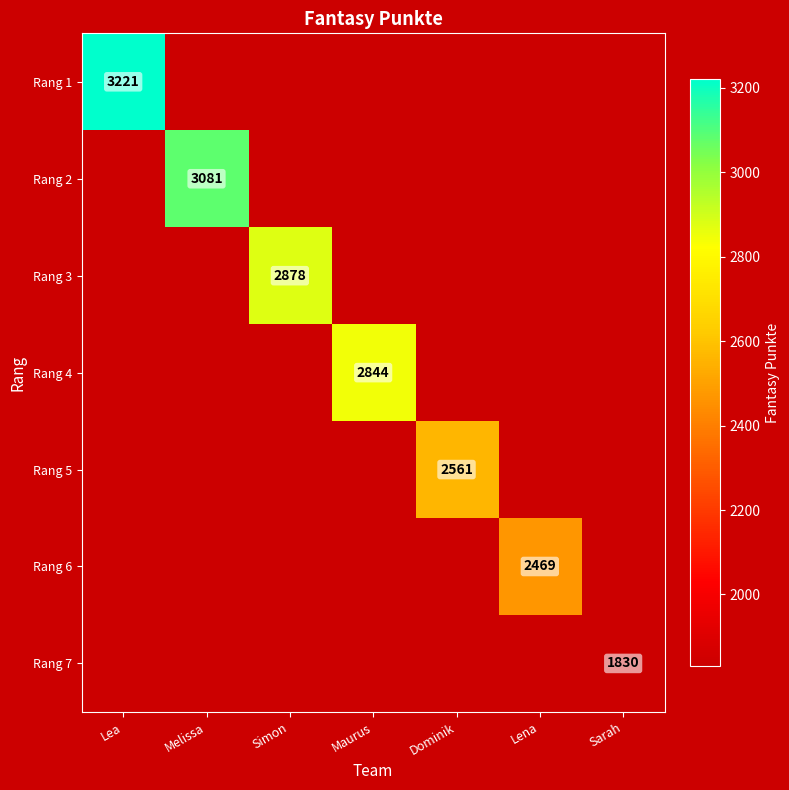

Which category has the highest value across all series?

Lea